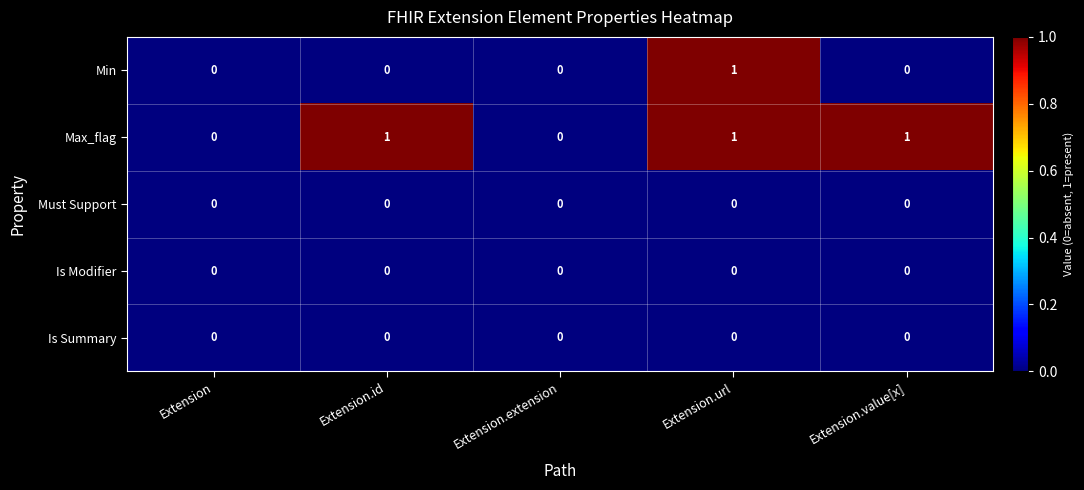

Count the Max_flag values in the range 0 to 1.

5